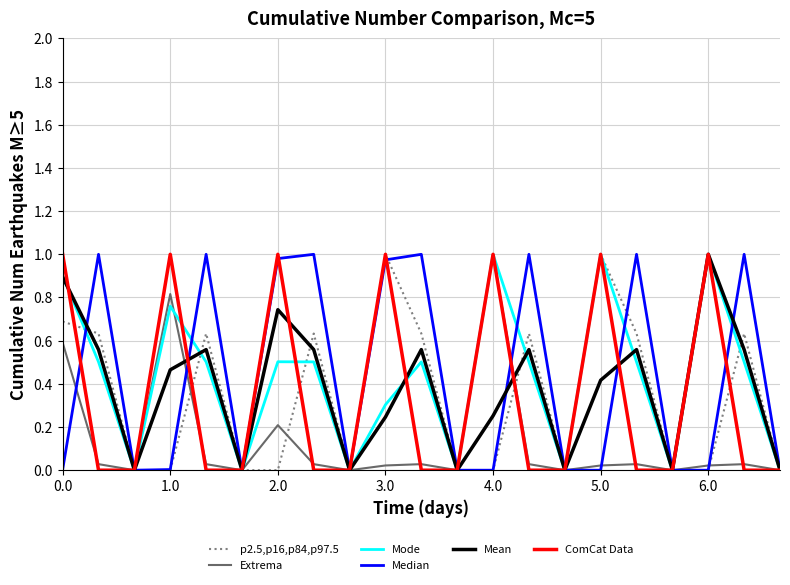

Which series has the widest spread of values?

p2.5,p16,p84,p97.5